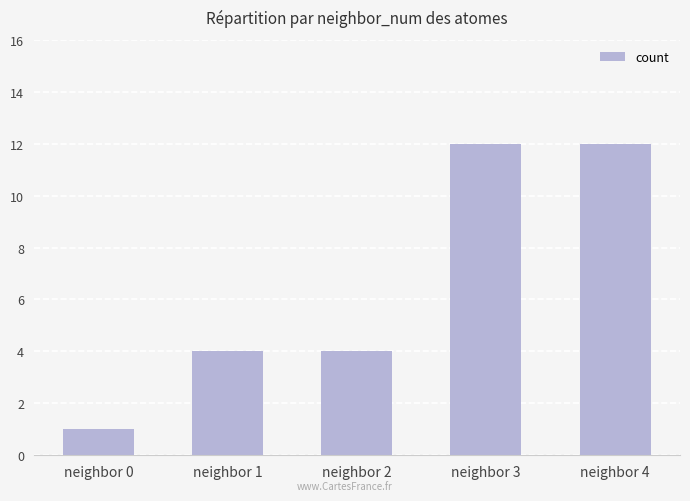

The chart shows a value of 4 at neighbor 2. True or false?

True